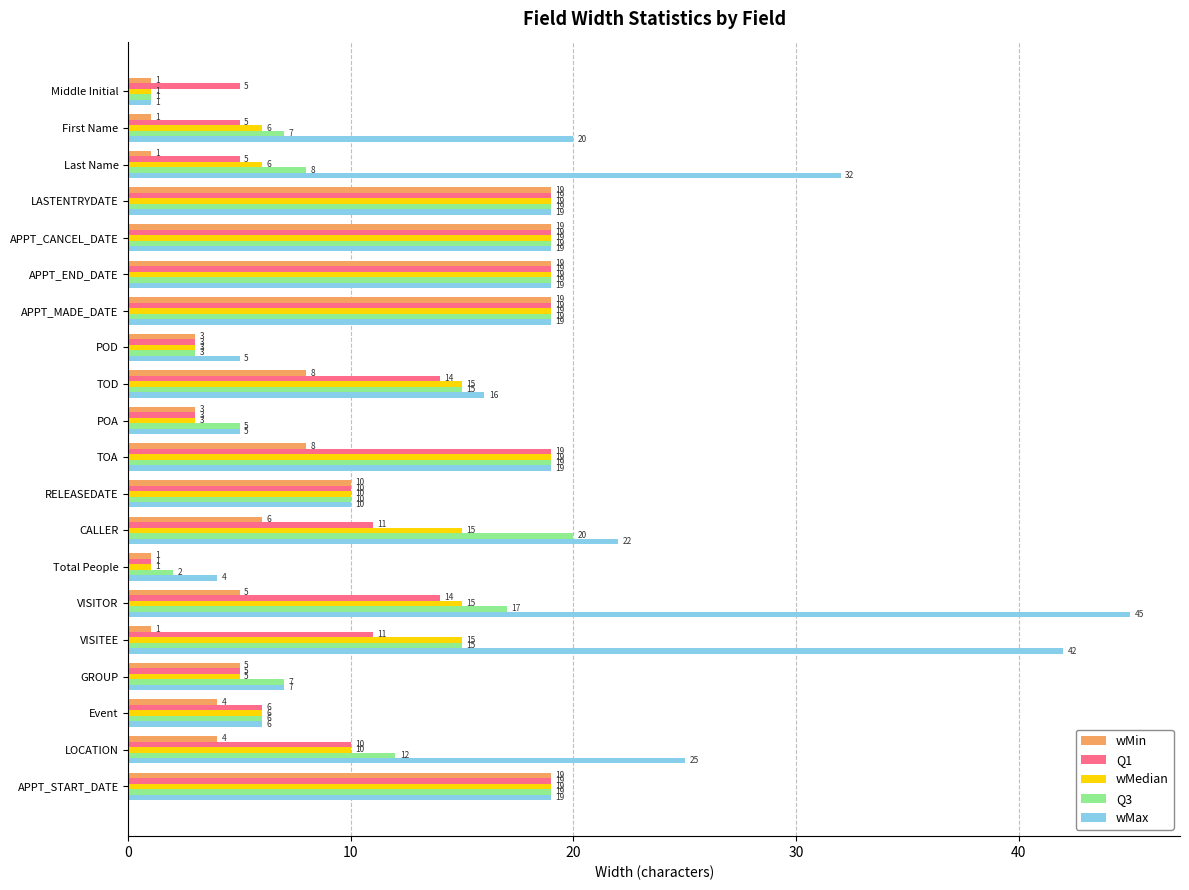

Count the number of categories in the chart.

20